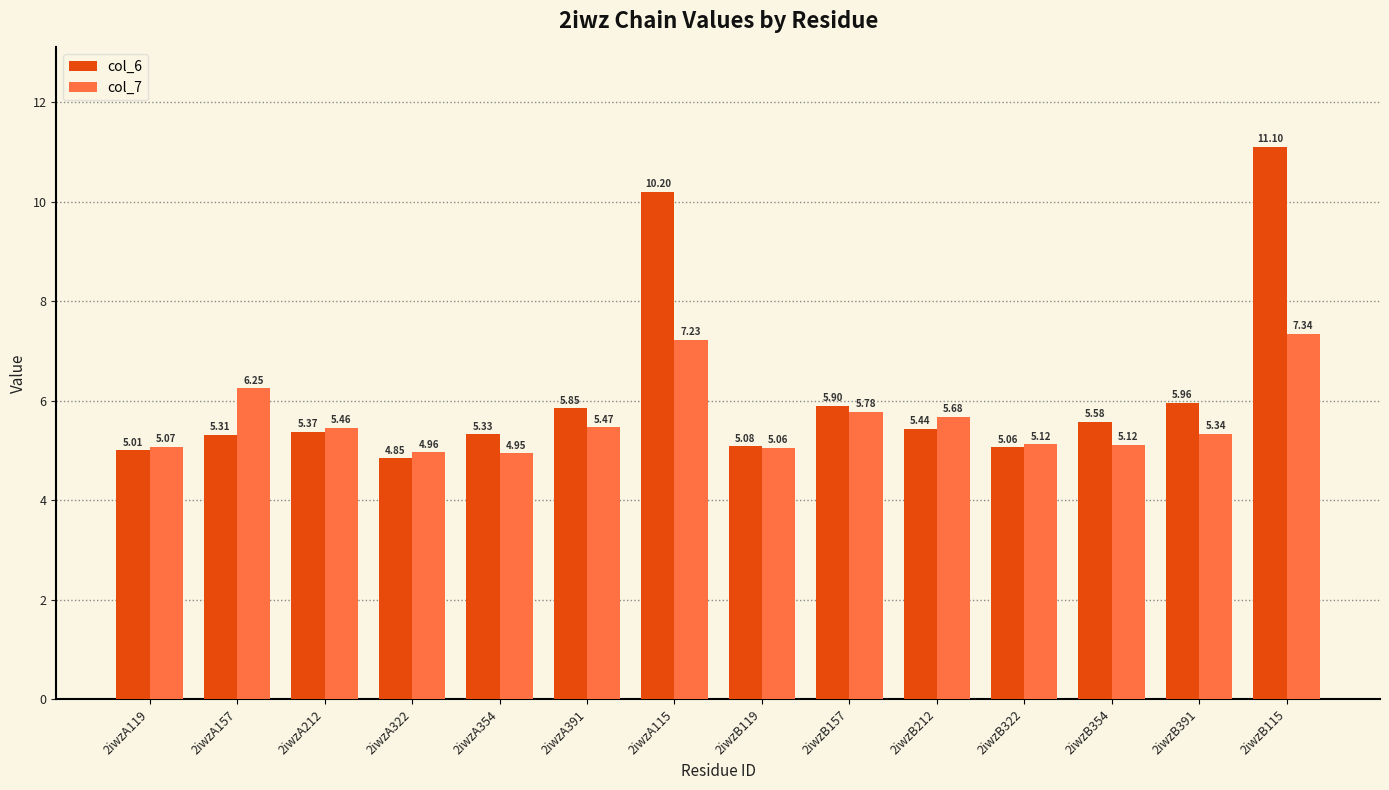

Between 2iwzA119 and 2iwzB212, which series saw the biggest shift?

col_7